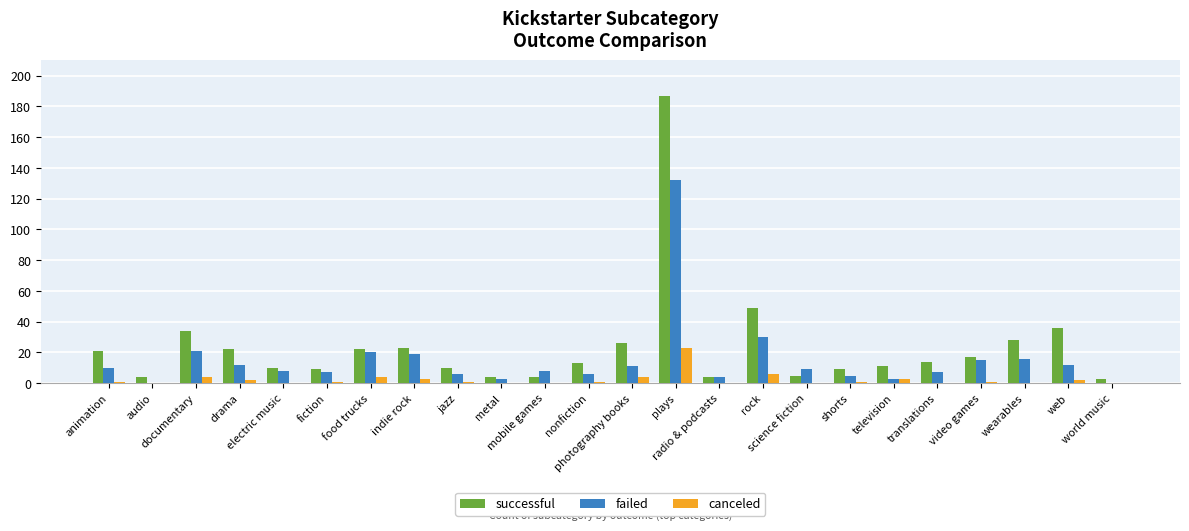

What is the maximum value shown in the chart?

187